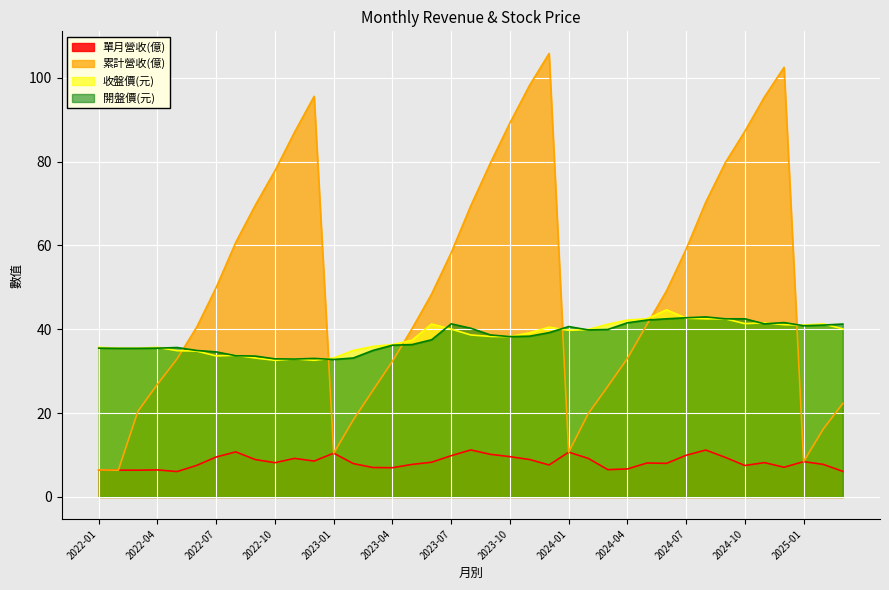

Which series has the widest spread of values?

累計營收(億)